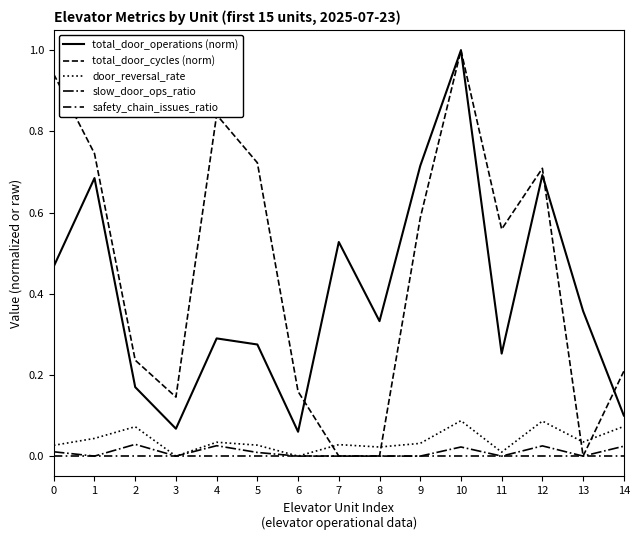

At which category is the sum across all series the highest?

10